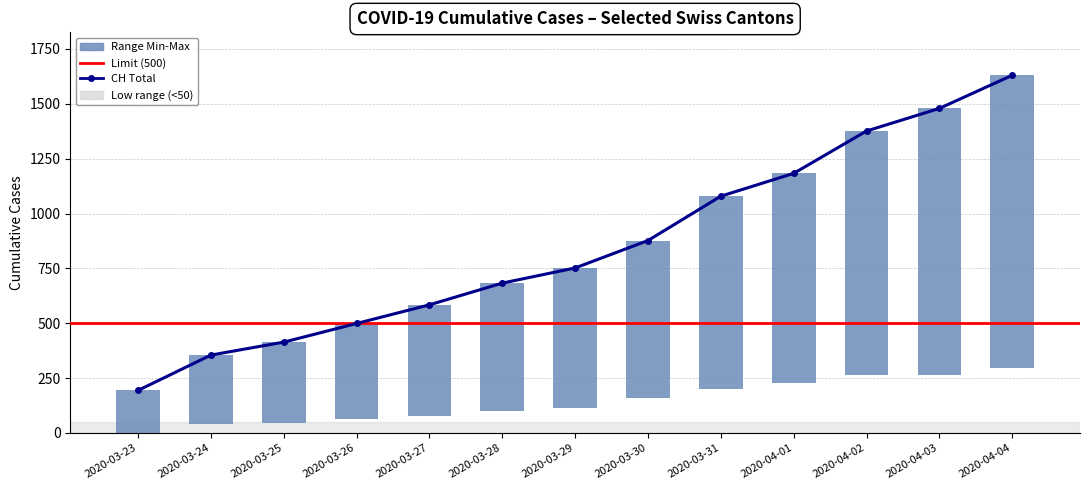

What is the label of the 6th bar from the left?

2020-03-28